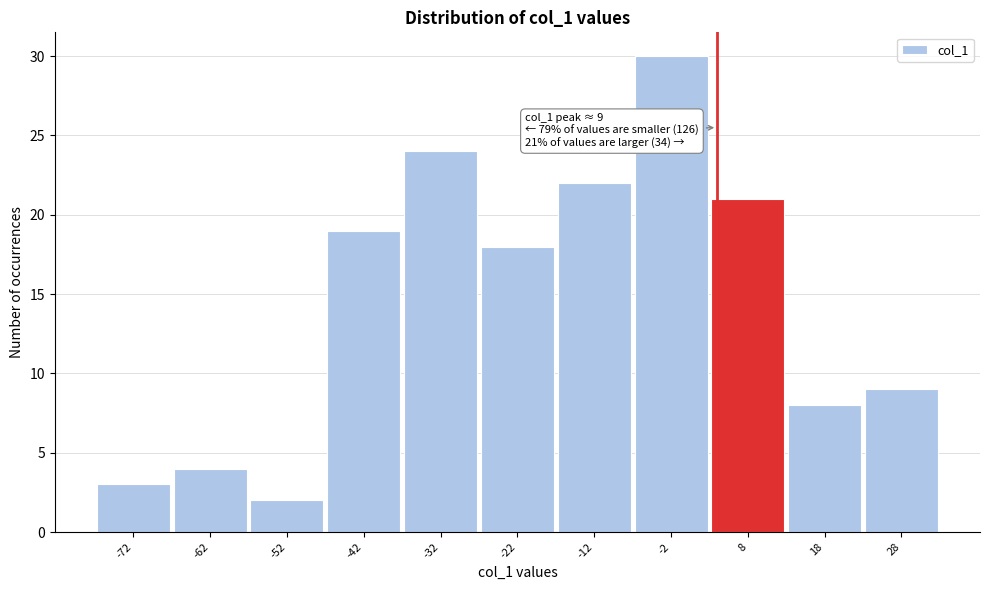

Reading left to right, transcribe all the data shown in this chart.

3	4	2	19	24	18	22	30	21	8	9